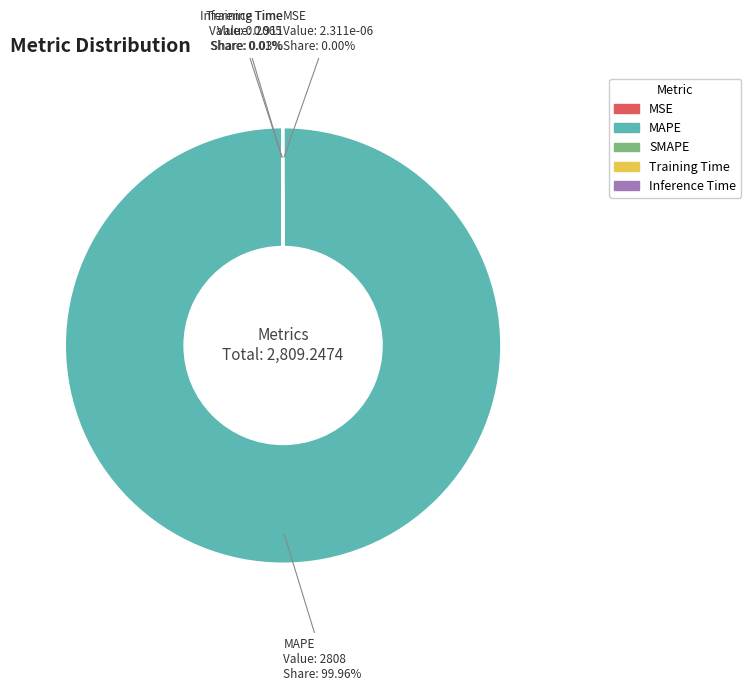

To the nearest percent, what is the difference between the largest and smallest slice percentages?

100%